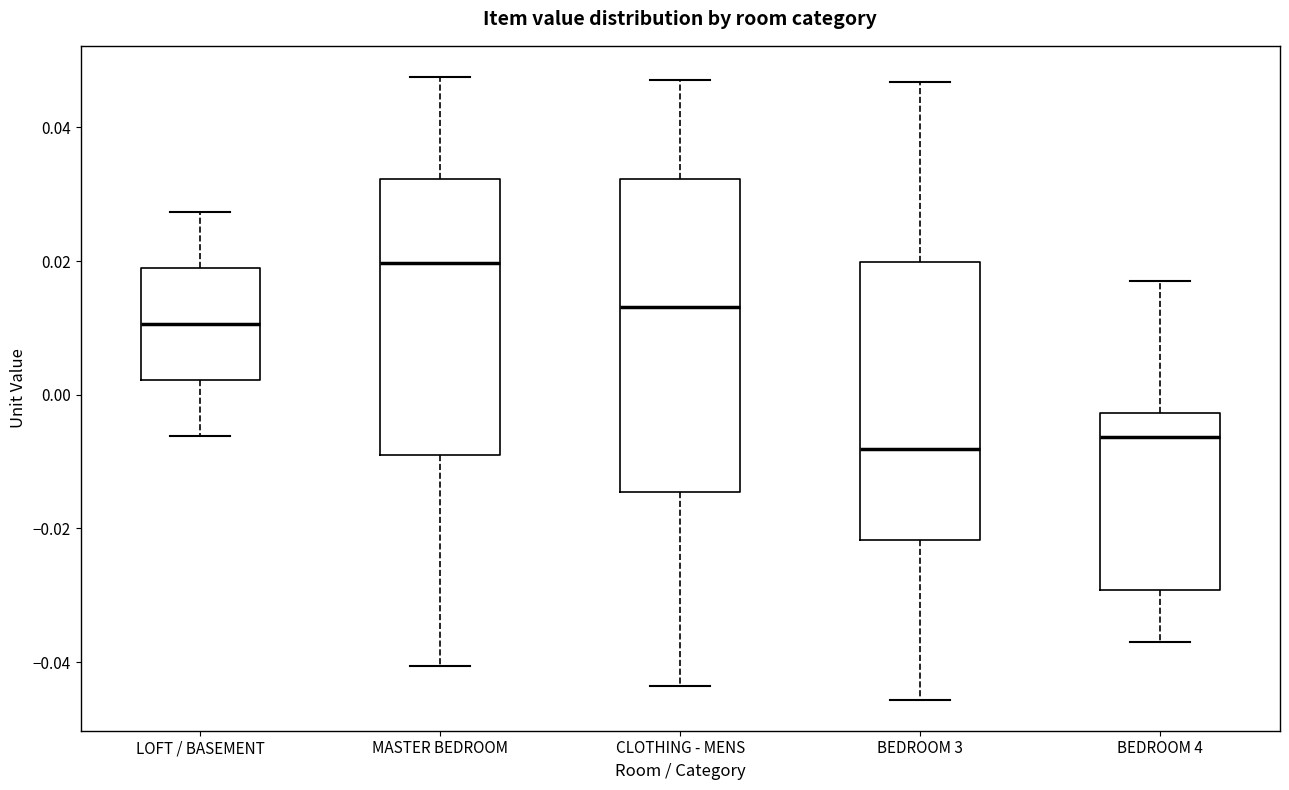

Which box is the tallest, from its lower edge to its upper edge?

CLOTHING - MENS